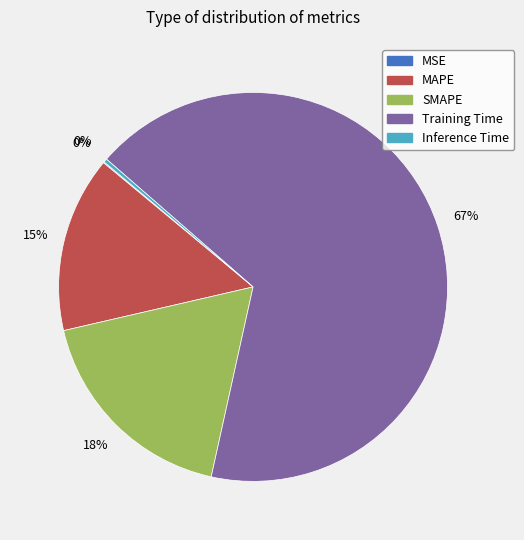

The Inference Time slice represents 14% of the pie. True or false?

False